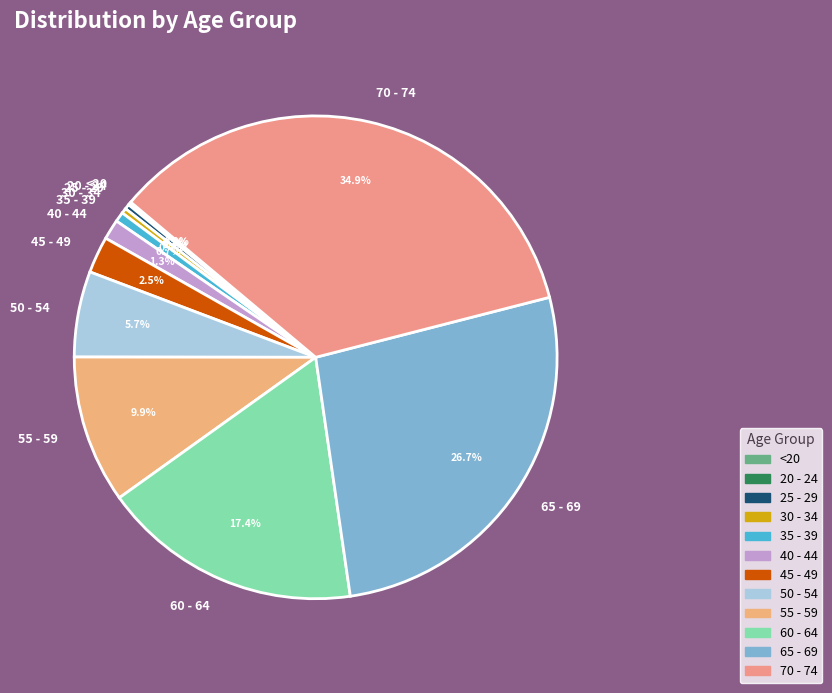

To the nearest percent, what is the average slice percentage?

8%